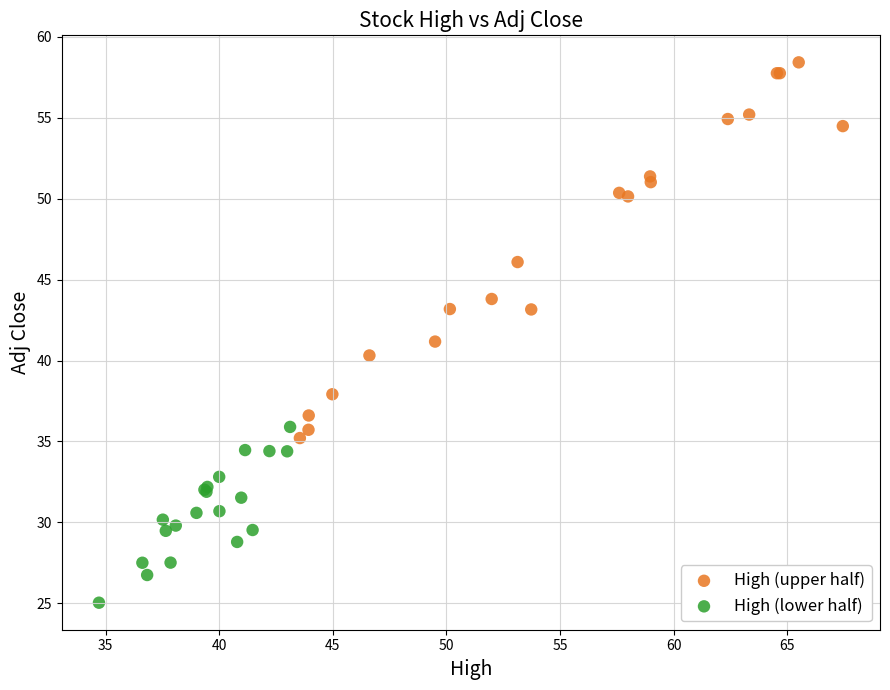

Which series contains the highest Y value?

High (upper half)